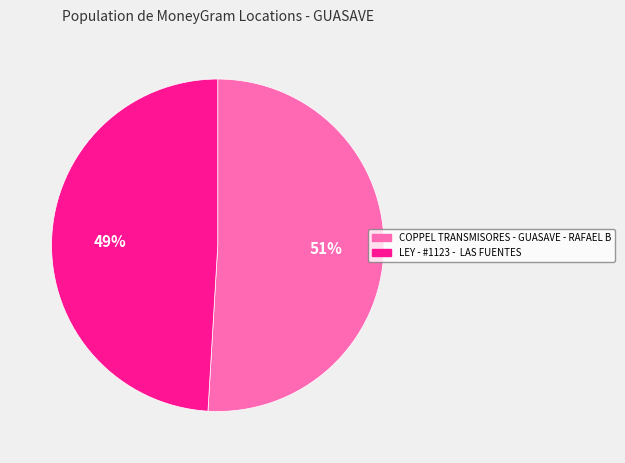

How many segments does this pie chart have?

2